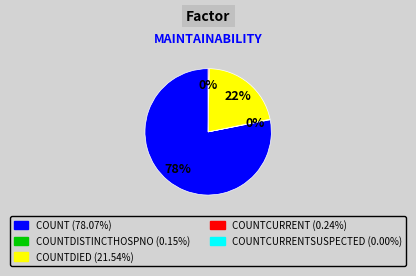

To the nearest percent, what is the average slice percentage?

25%